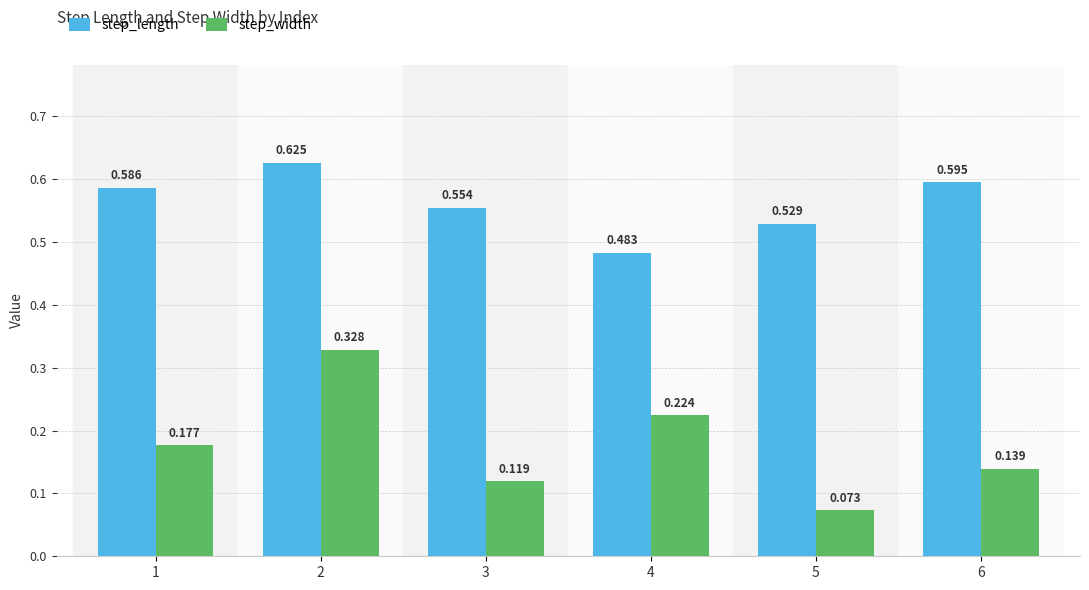

Rank the series at 4 from highest to lowest value.

step_length, step_width